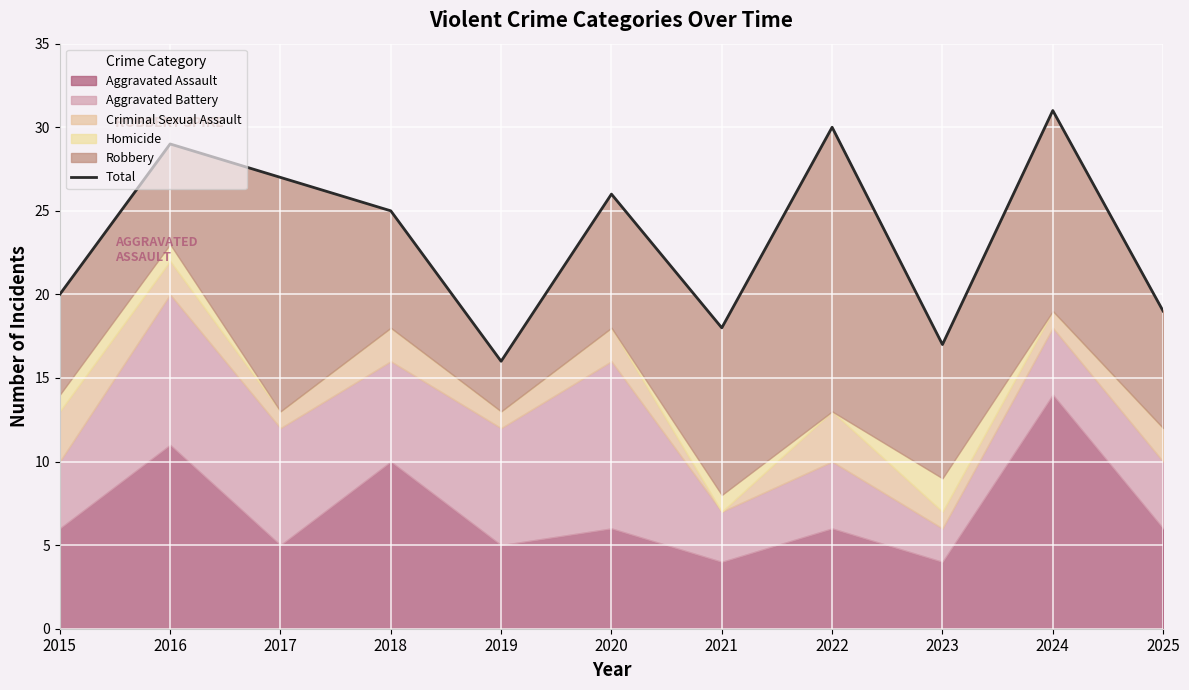

What is the minimum value shown in the chart?

16